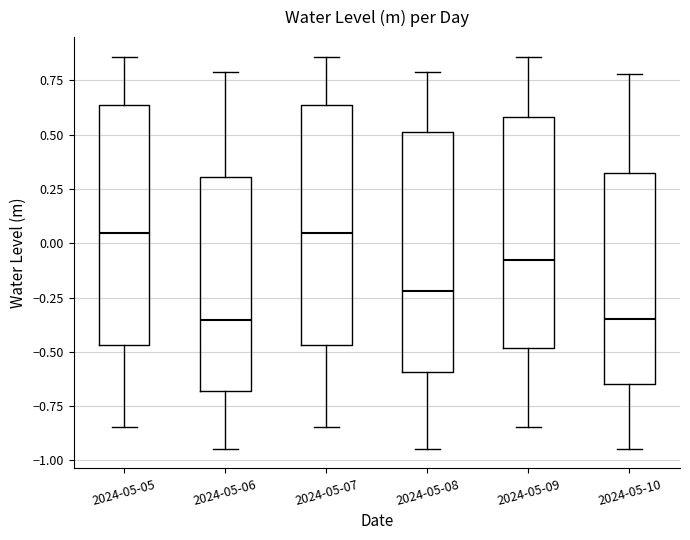

Reading left to right, read every box against the y-axis: the position of its median line, the range the box covers, and the ends of its whiskers. The values are not printed on the chart, so give them approximately, as read against the axis.

2024-05-05: median 0.05, box -0.45 to 0.65, whiskers -0.85 to 0.85
2024-05-06: median -0.35, box -0.70 to 0.30, whiskers -0.95 to 0.80
2024-05-07: median 0.05, box -0.45 to 0.65, whiskers -0.85 to 0.85
2024-05-08: median -0.20, box -0.60 to 0.50, whiskers -0.95 to 0.80
2024-05-09: median -0.05, box -0.50 to 0.60, whiskers -0.85 to 0.85
2024-05-10: median -0.35, box -0.65 to 0.30, whiskers -0.95 to 0.80